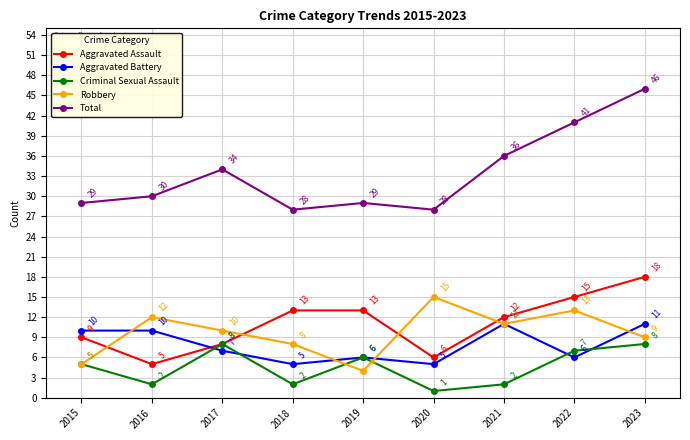

Where does the Aggravated Assault series first go above 12?

2018